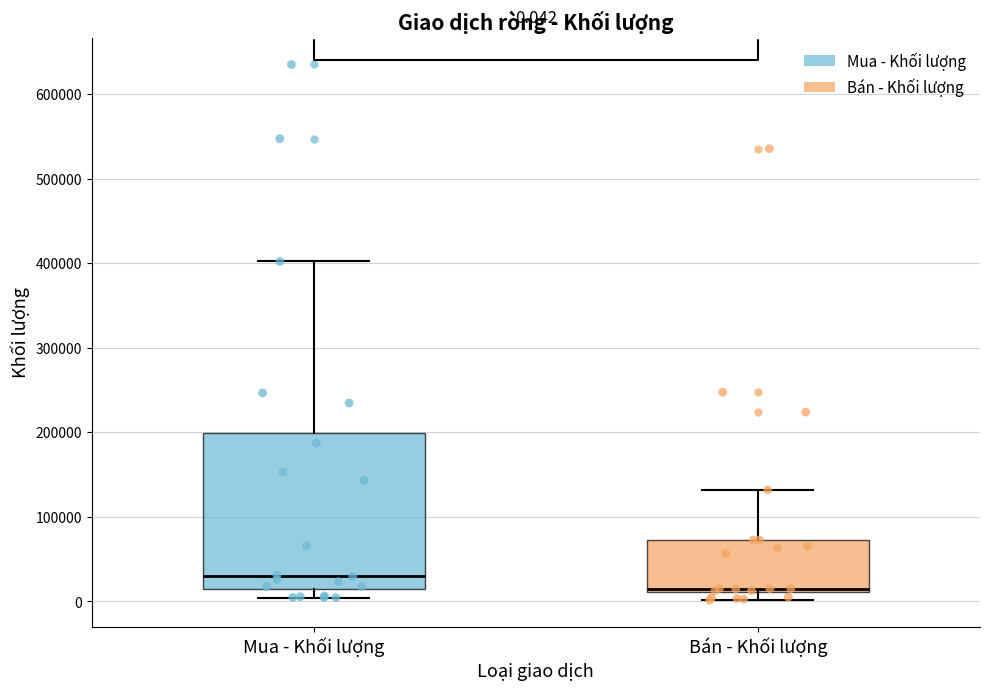

Which box has the lowest median line?

Bán - Khối lượng